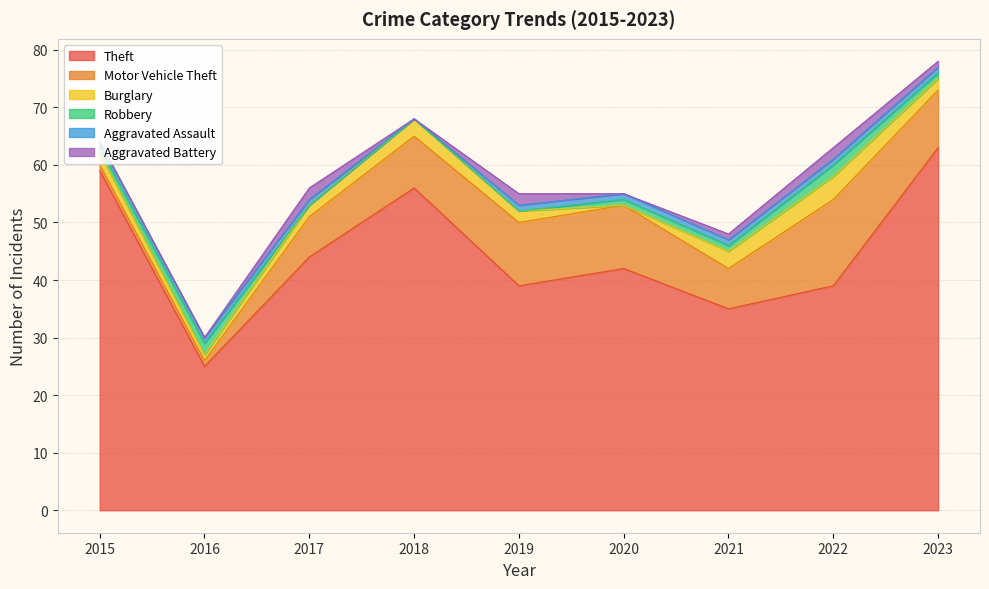

True or false: Burglary and Motor Vehicle Theft intersect in this chart.

False